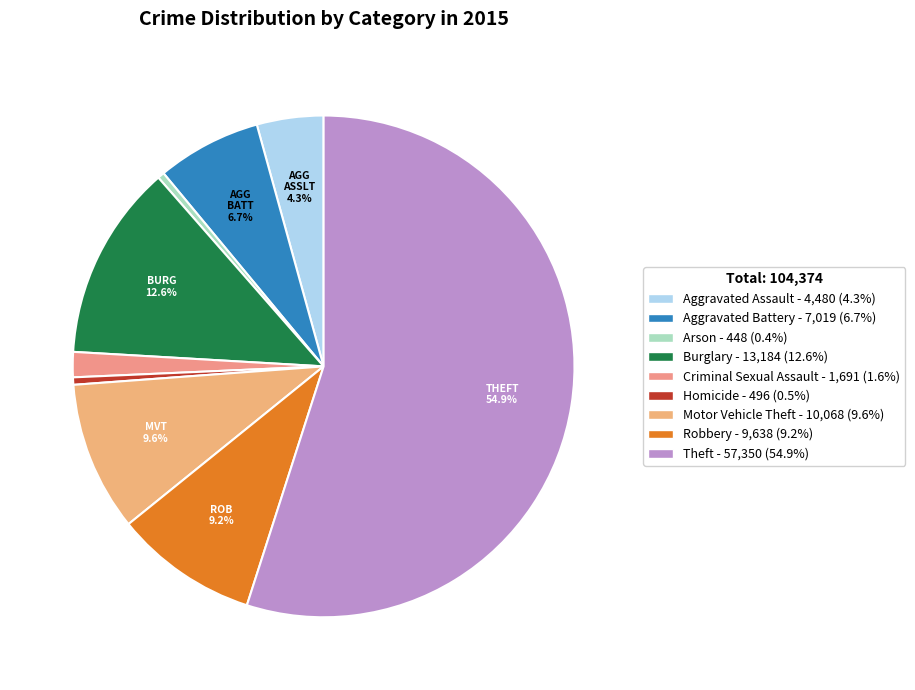

To the nearest percent, what is the average slice percentage?

11%